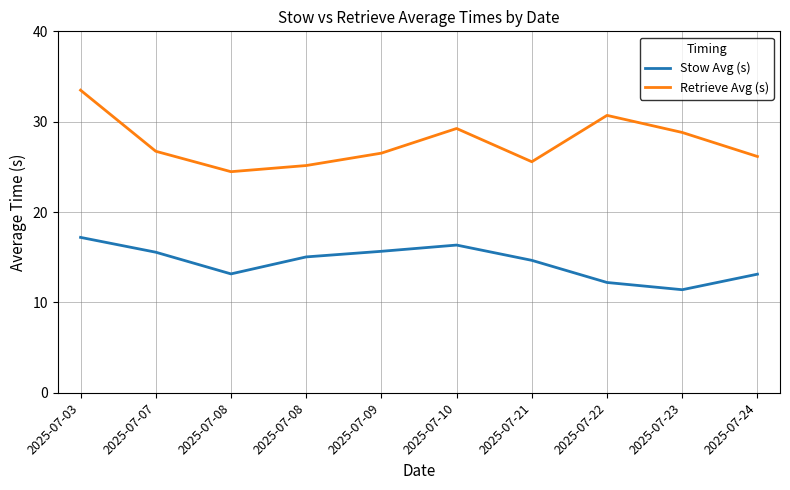

At how many categories does at least one series exceed 32?

1